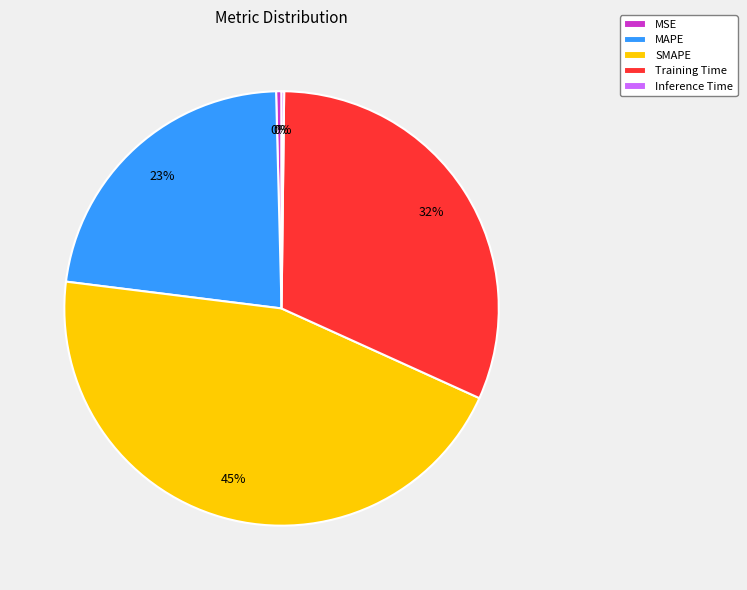

Is there a majority slice in this chart?

No